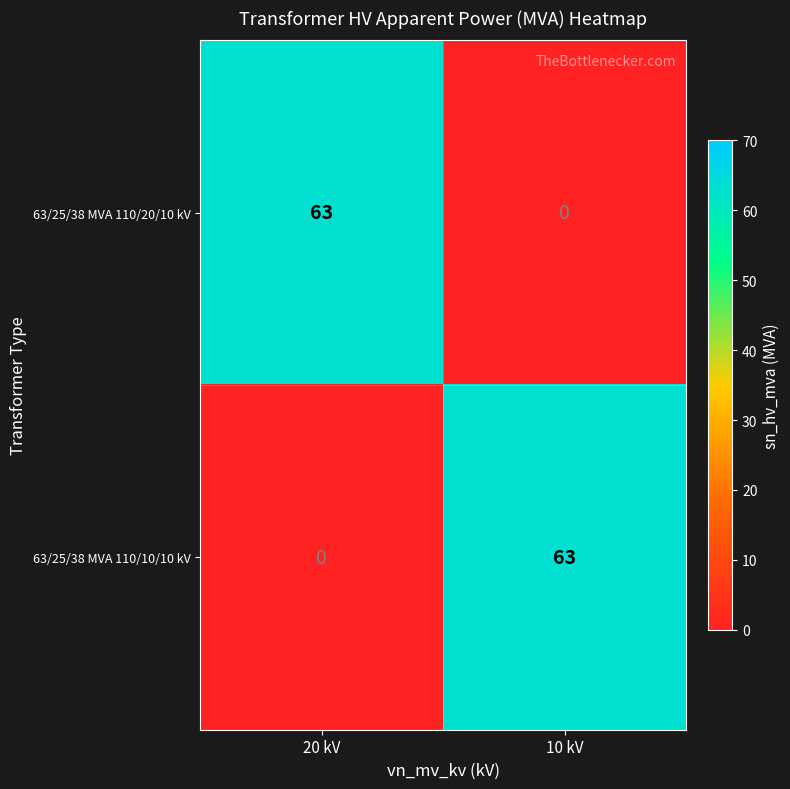

What is the sum of all 63/25/38 MVA 110/20/10 kV values?

63